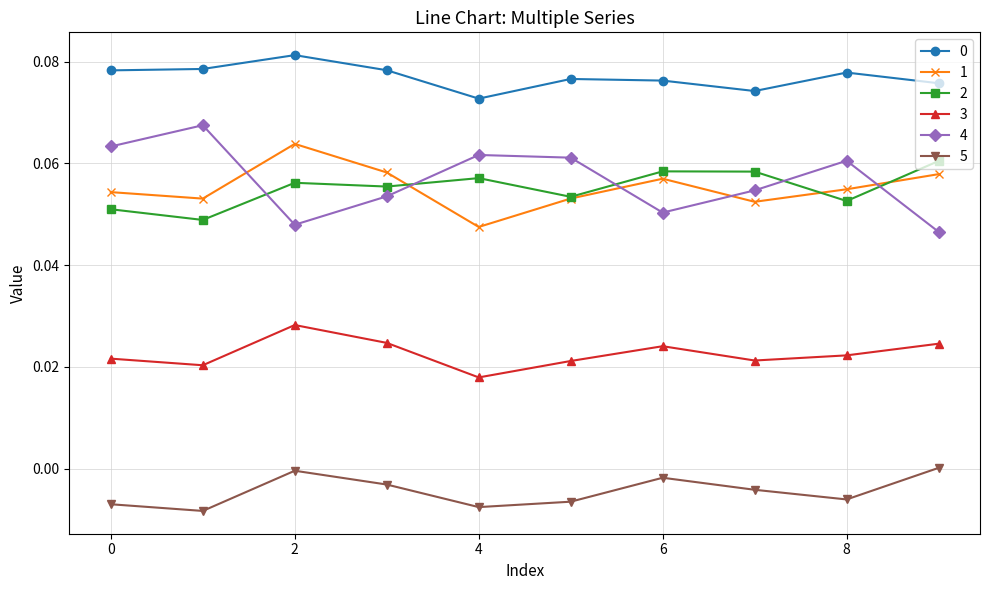

Which series has the largest range (max minus min)?

4